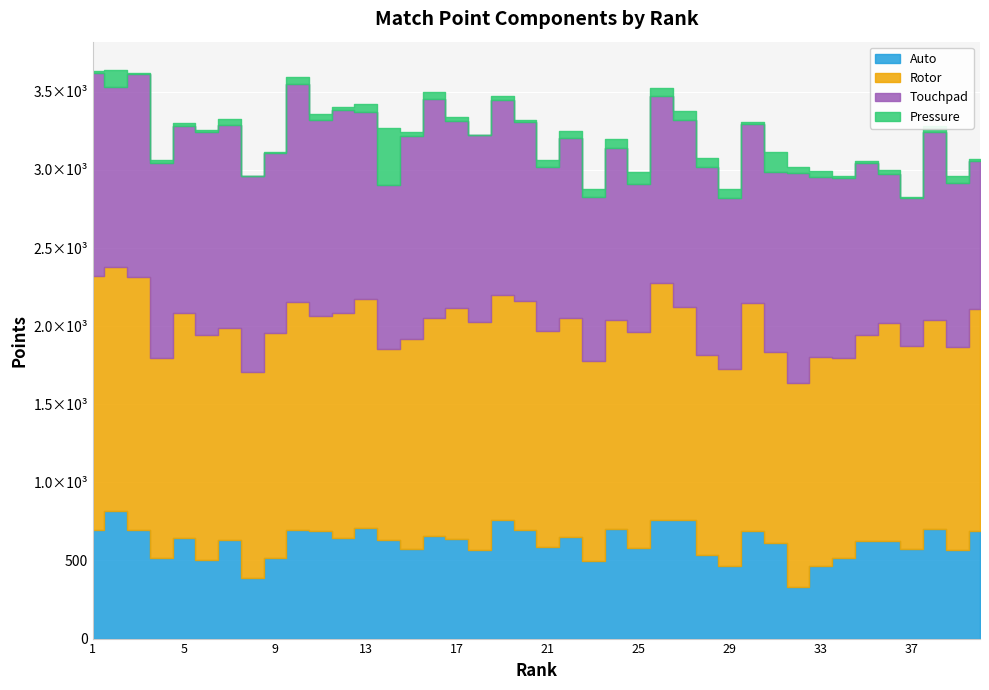

True or false: Touchpad and Pressure intersect in this chart.

False